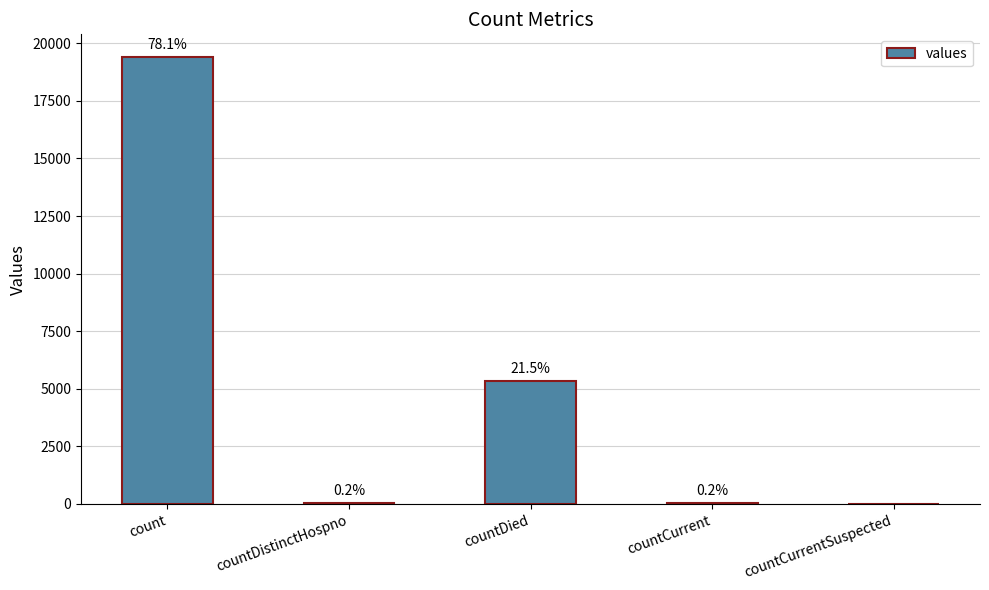

Which label corresponds to the largest value in the chart?

count